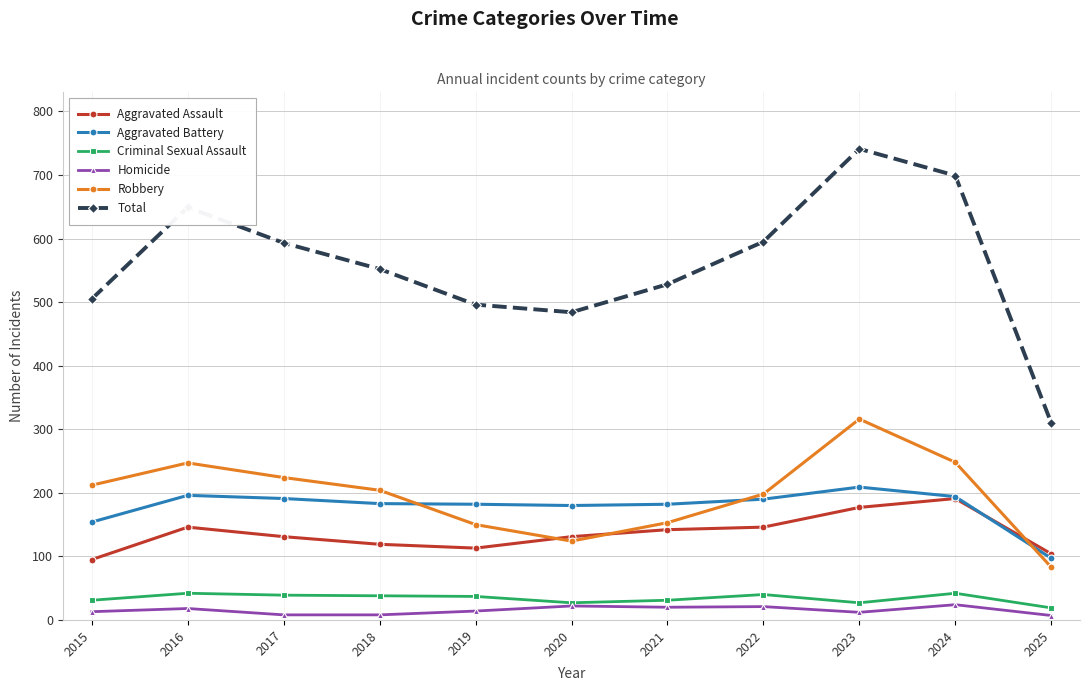

True or false: Total has more than 1 points higher than both neighbors.

True